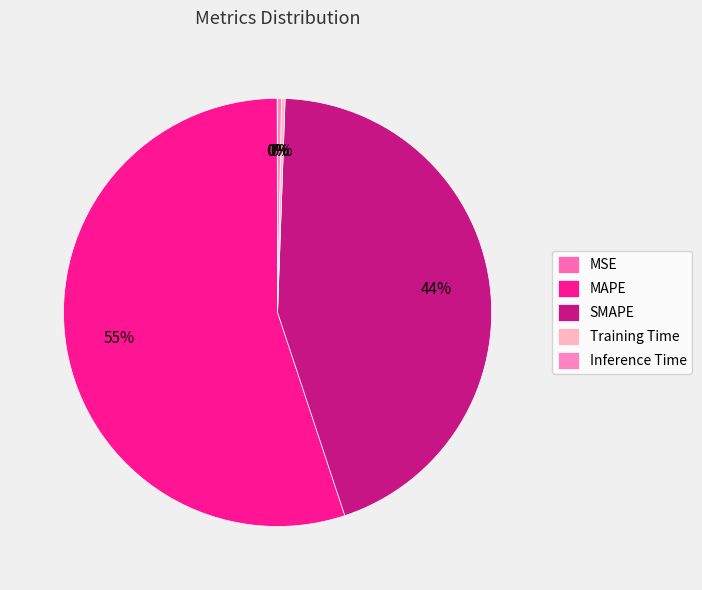

Is it true that Inference Time is 6% of the pie?

False